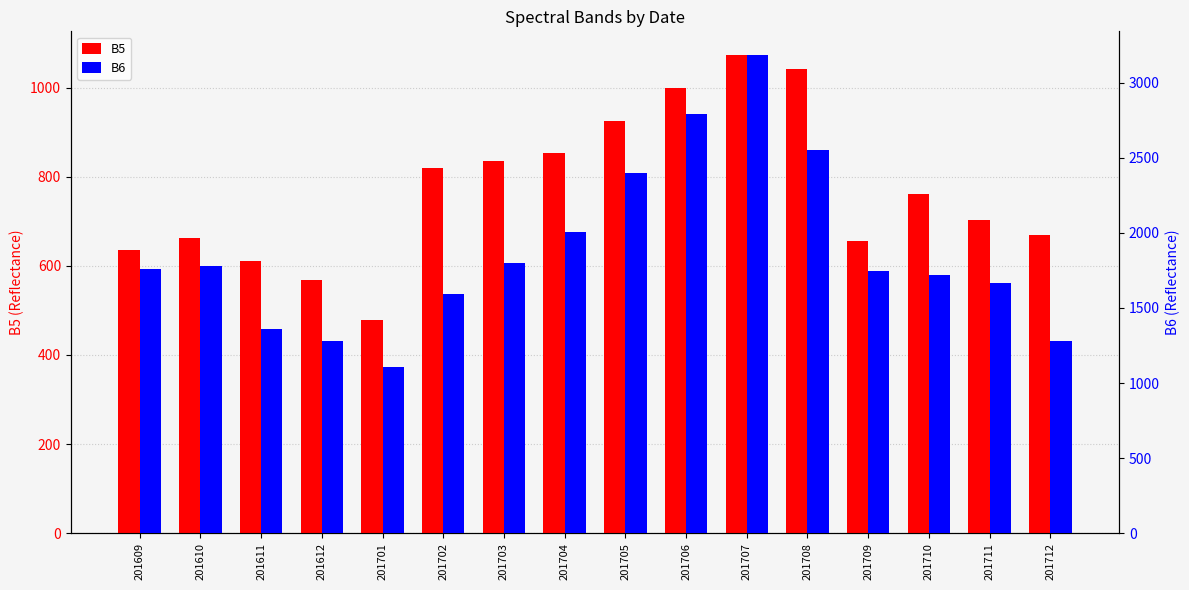

What is the sum of the B5 values at 201711 and 201709?

1361